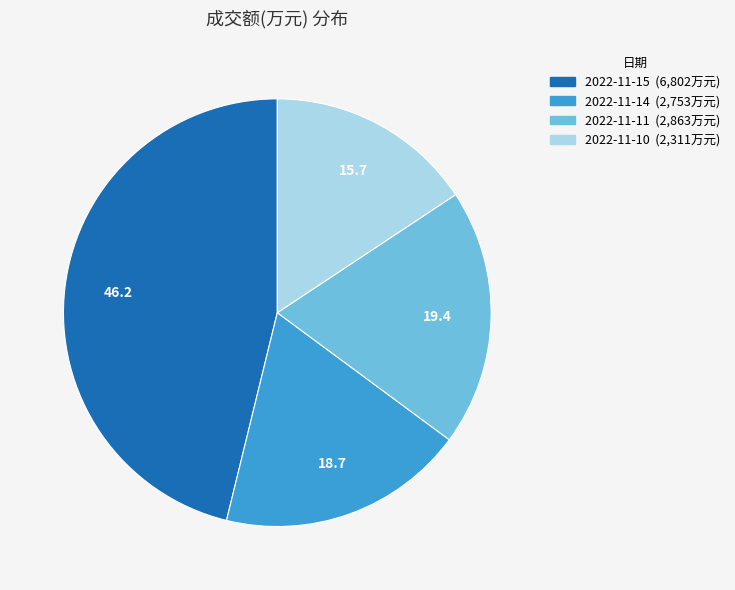

Rank the categories by value from lowest to highest.

2022-11-10, 2022-11-14, 2022-11-11, 2022-11-15